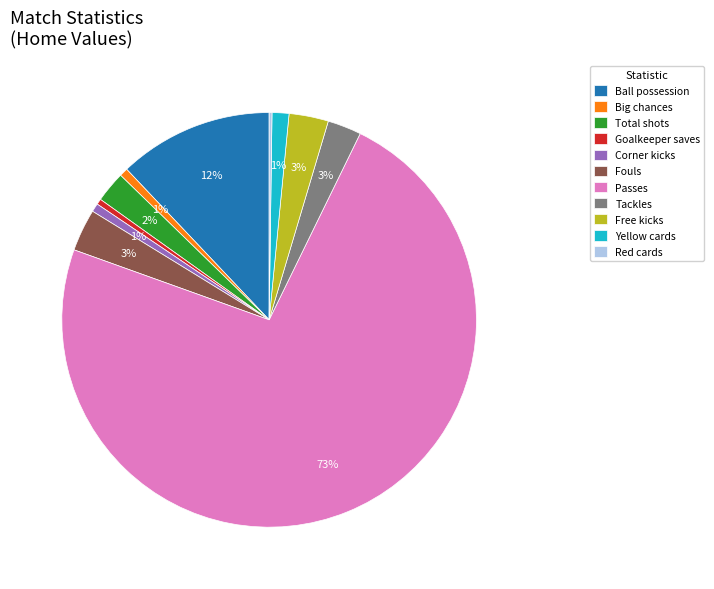

Is it true that Goalkeeper saves is 0% of the pie?

True